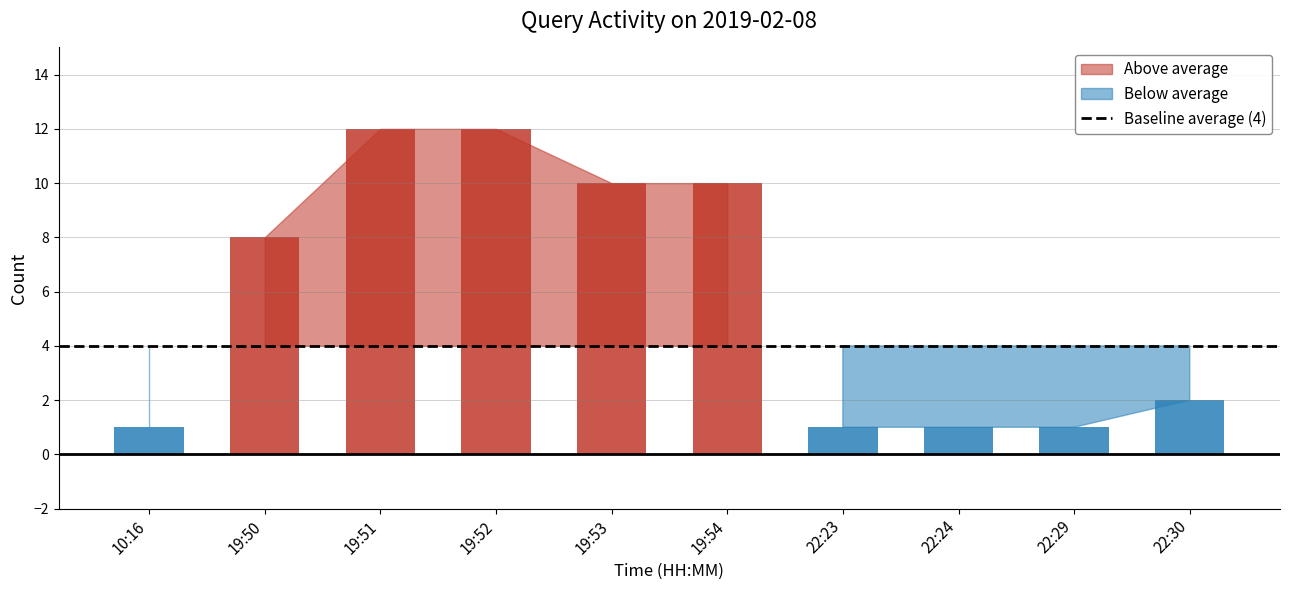

At which label does the data first exceed 8?

19:51